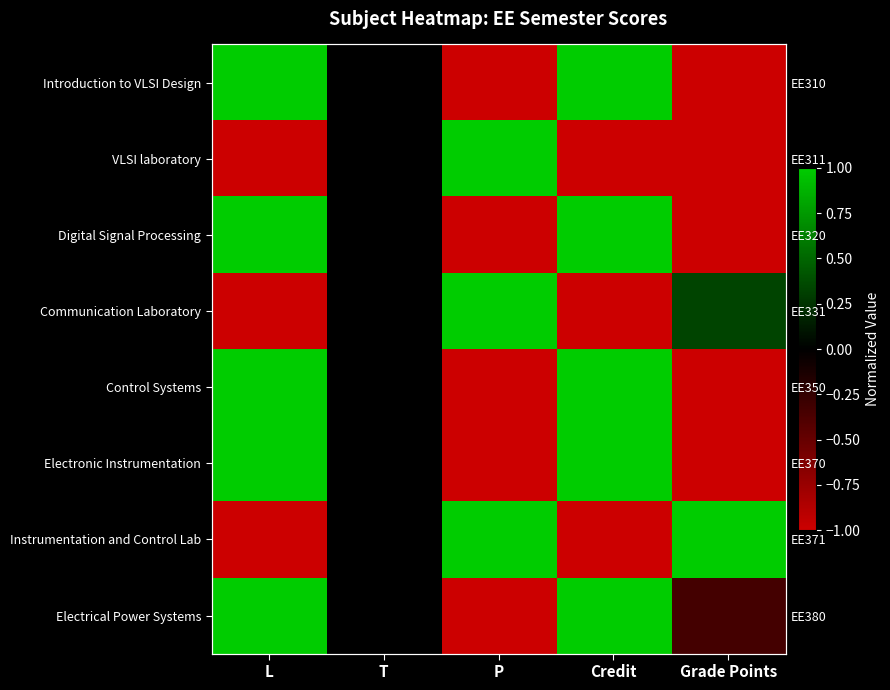

List the series in order of their peak value, highest first.

Introduction to VLSI Design, VLSI laboratory, Digital Signal Processing, Communication Laboratory, Control Systems, Electronic Instrumentation, Instrumentation and Control Lab, Electrical Power Systems